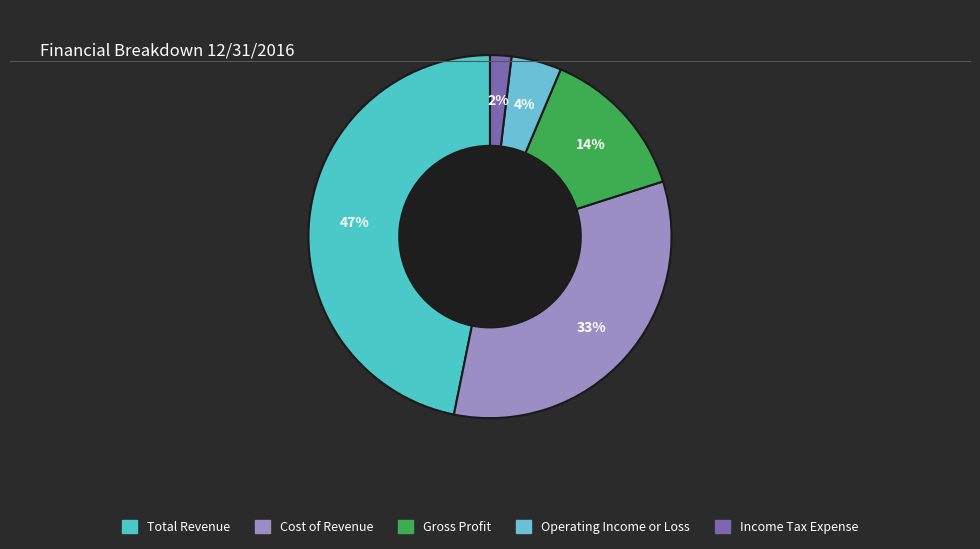

What is the smallest slice in the pie chart?

Income Tax Expense